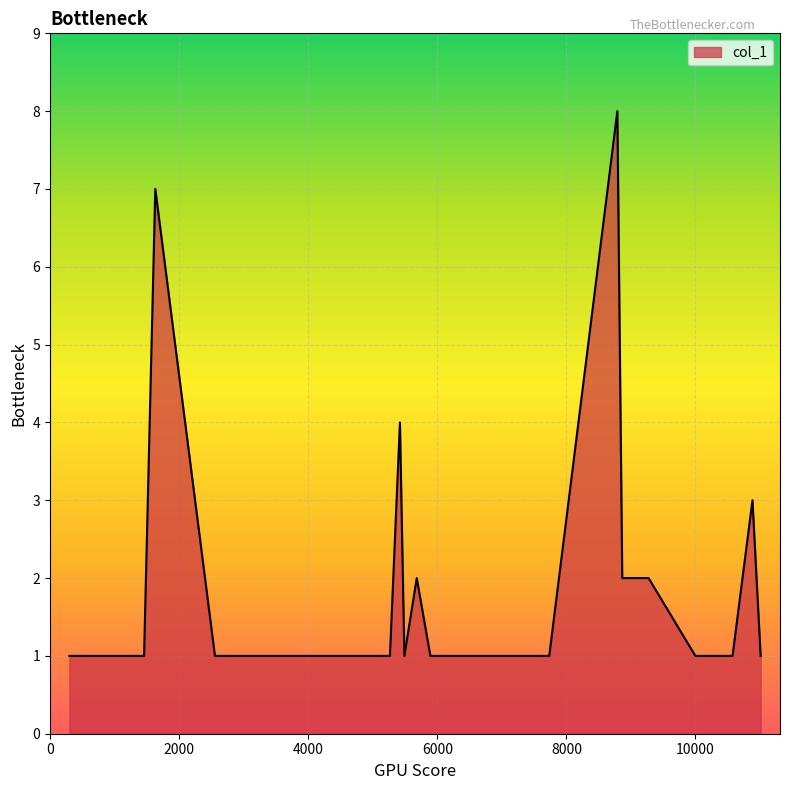

What is the greatest value displayed?

8